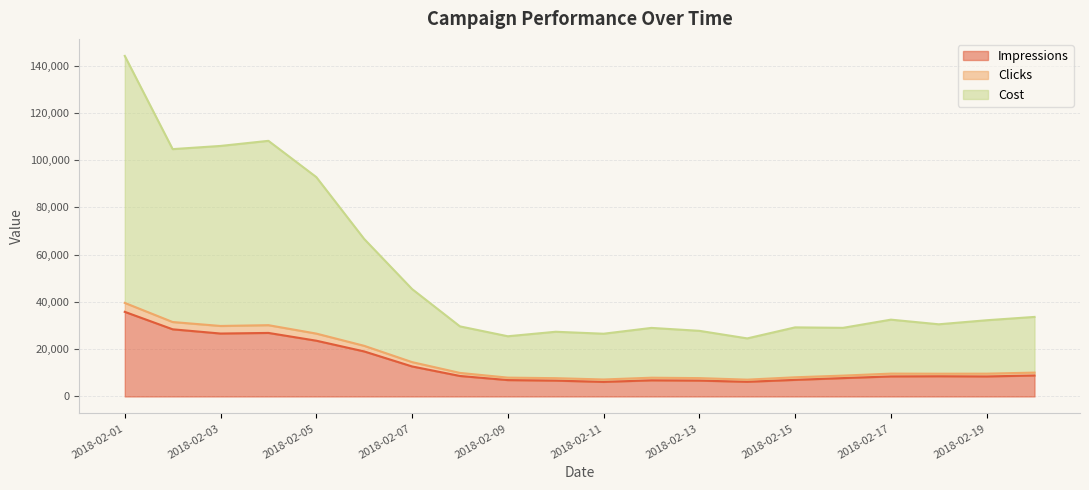

At how many categories does at least one series exceed 139439?

1